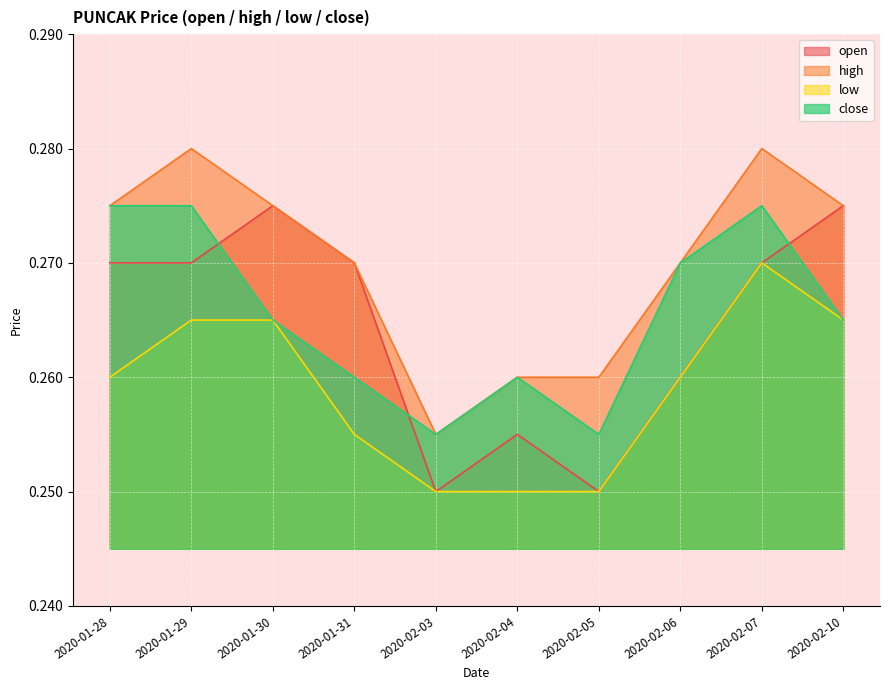

The value of close at 2020-02-04 is 0.3. True or false?

True